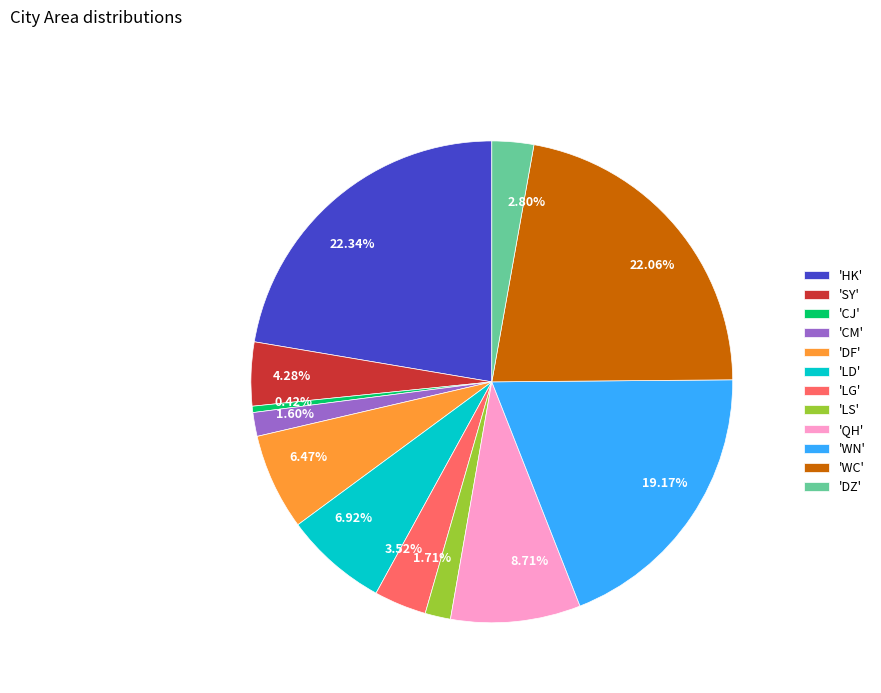

Does 22.06% represent more than half of the total?

No